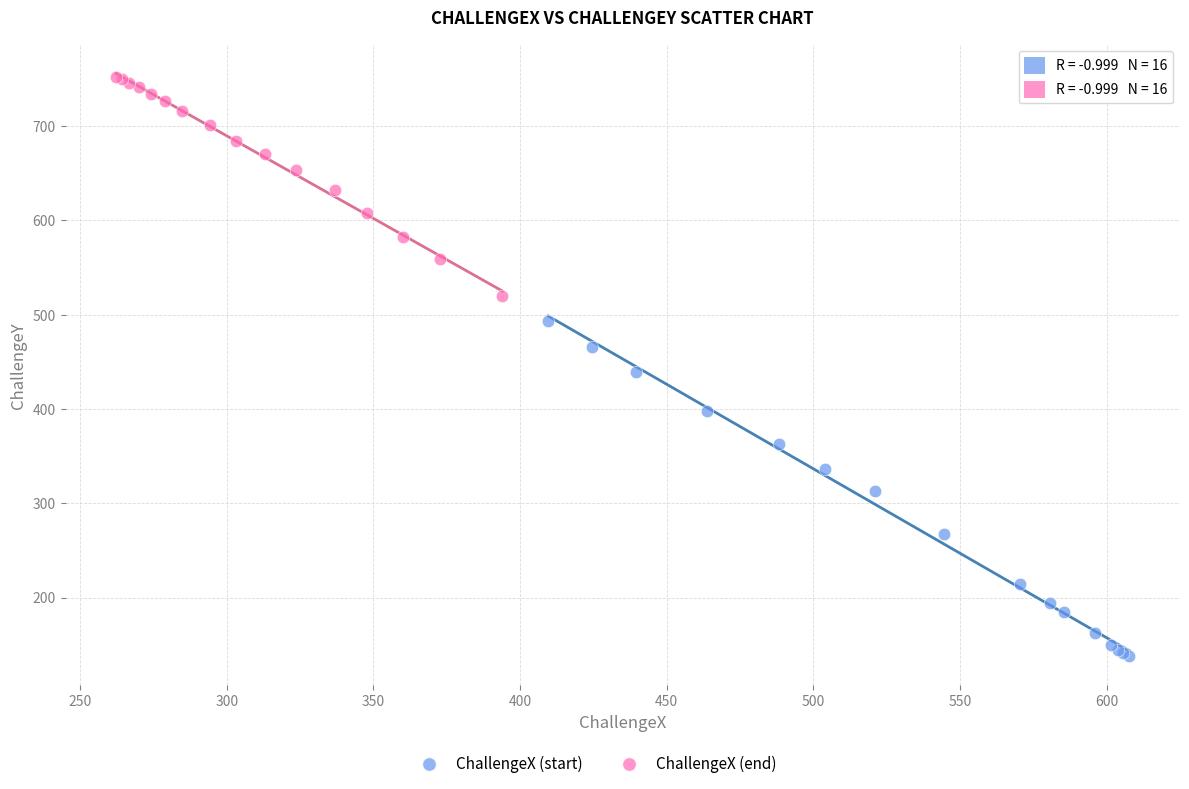

Which series has the largest Y range (max minus min)?

ChallengeX (start)